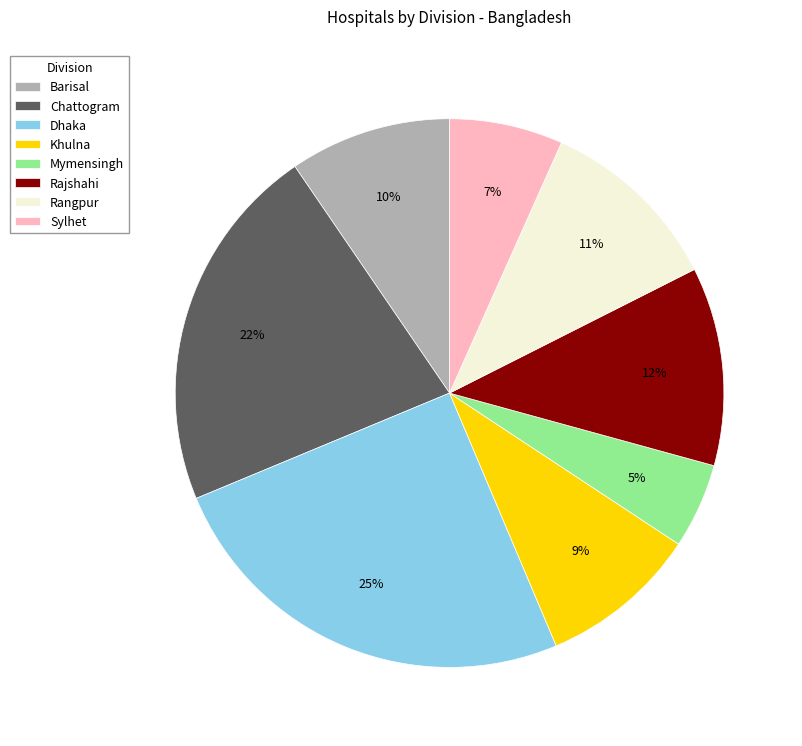

Which slice is the smallest?

Mymensingh